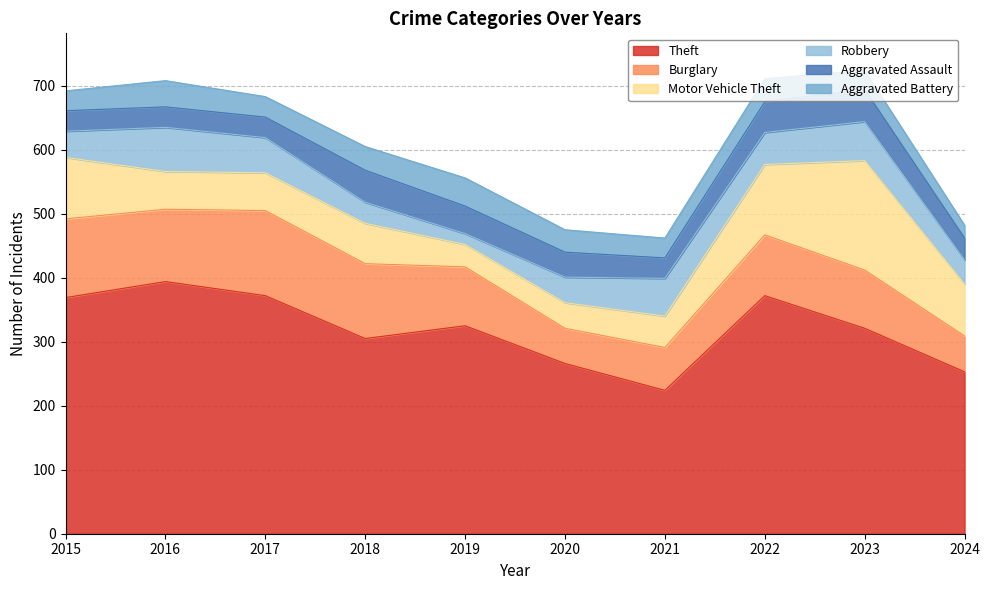

What is the sum of the Theft values at 2020 and 2017?

638